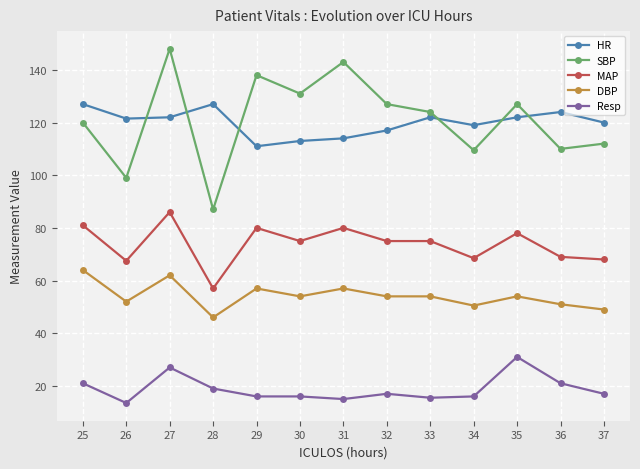

How many categories are shown in the chart?

13